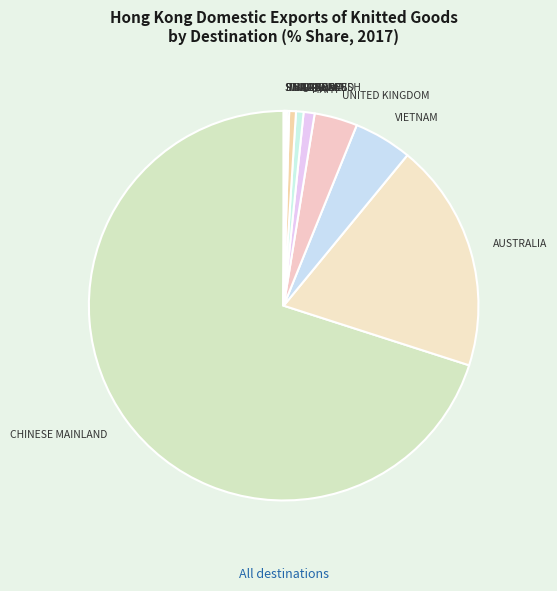

Which category has the biggest portion of the pie?

CHINESE MAINLAND